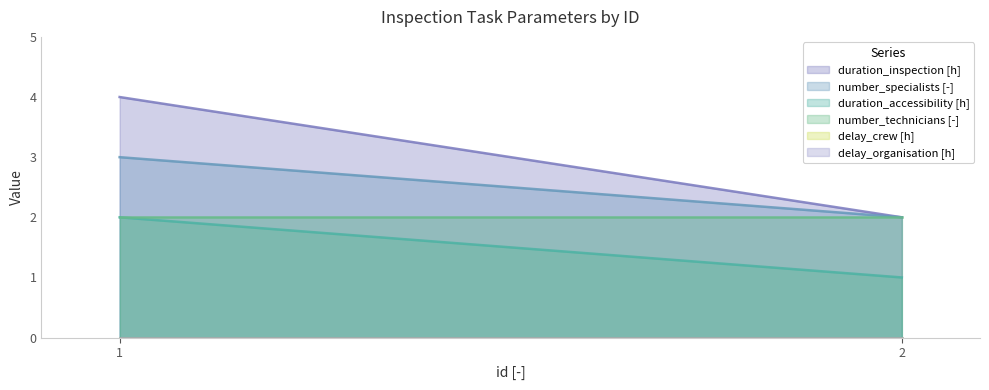

At how many categories does at least one series exceed 1?

2